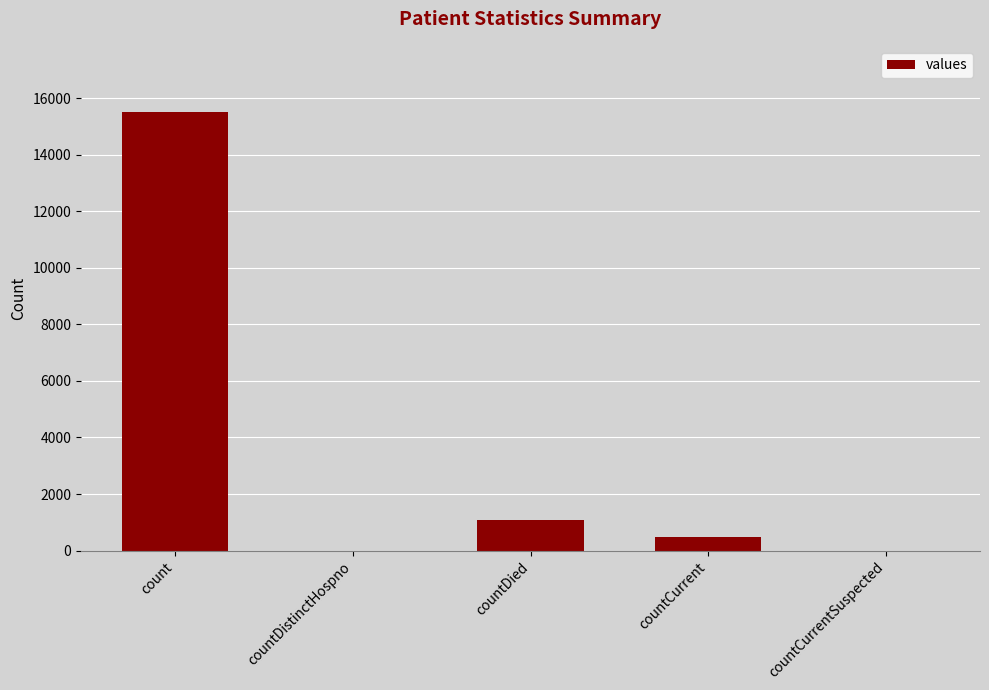

What is the sum of all values?

17101